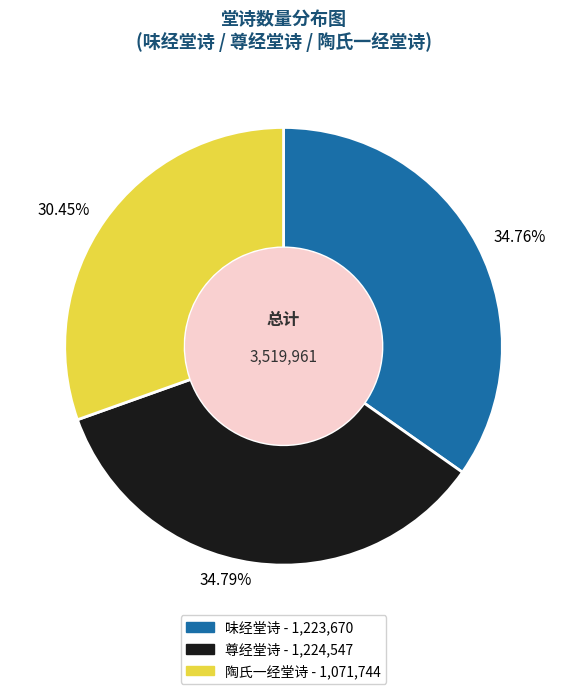

Between 30.45% and 34.76%, which is larger?

34.76%